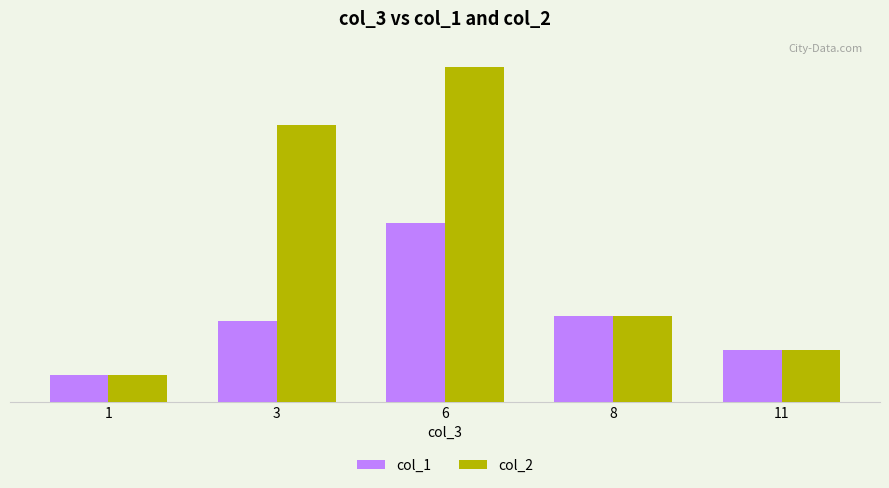

Are the bars horizontal?

No